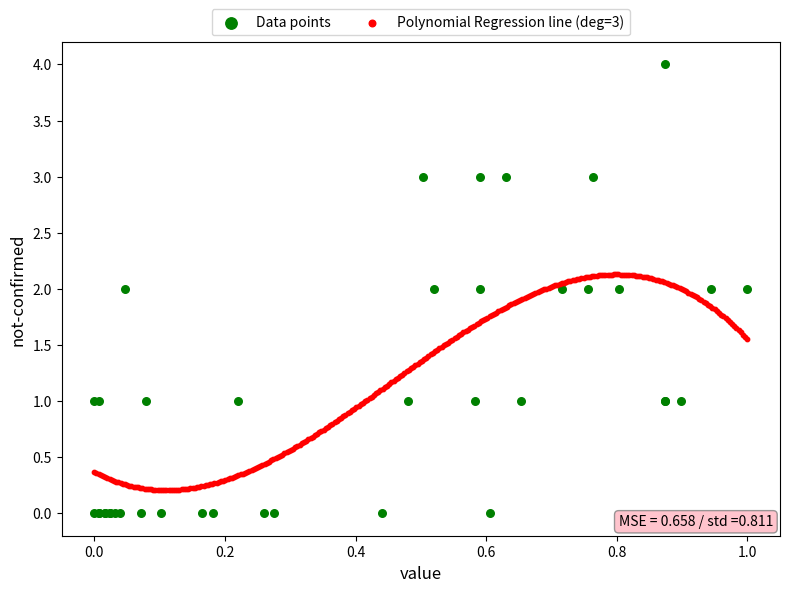

Which series reaches the minimum Y coordinate?

Data points